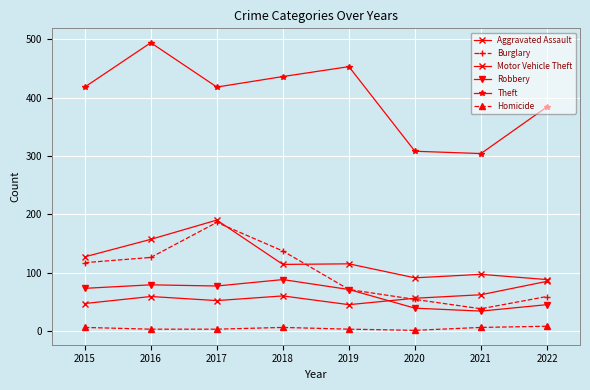

Count the number of data series in this chart.

6